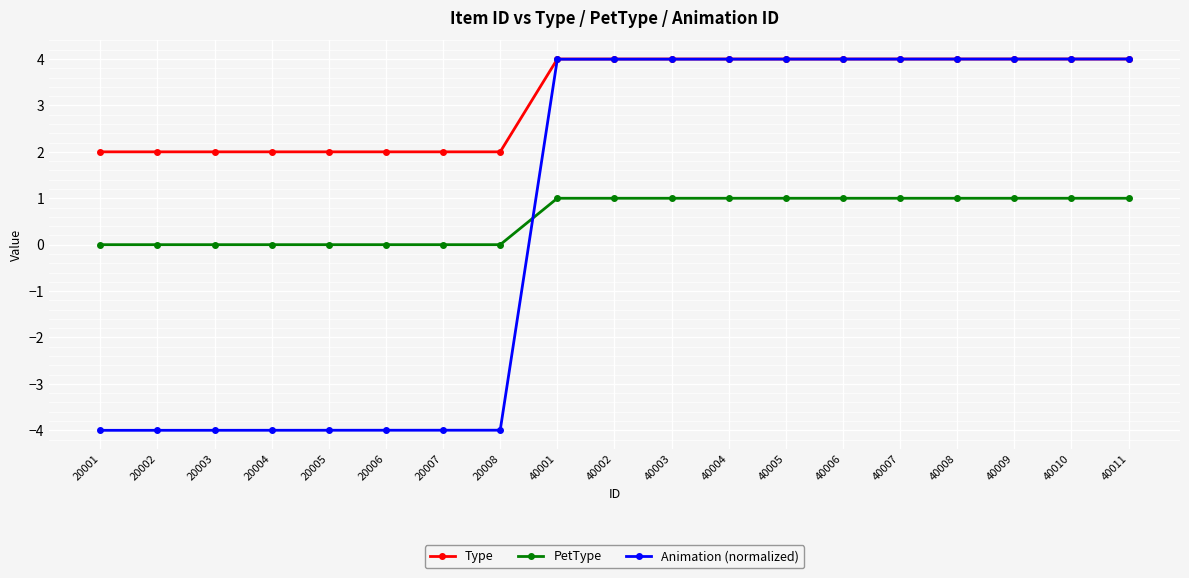

How many data points does each series have?

19